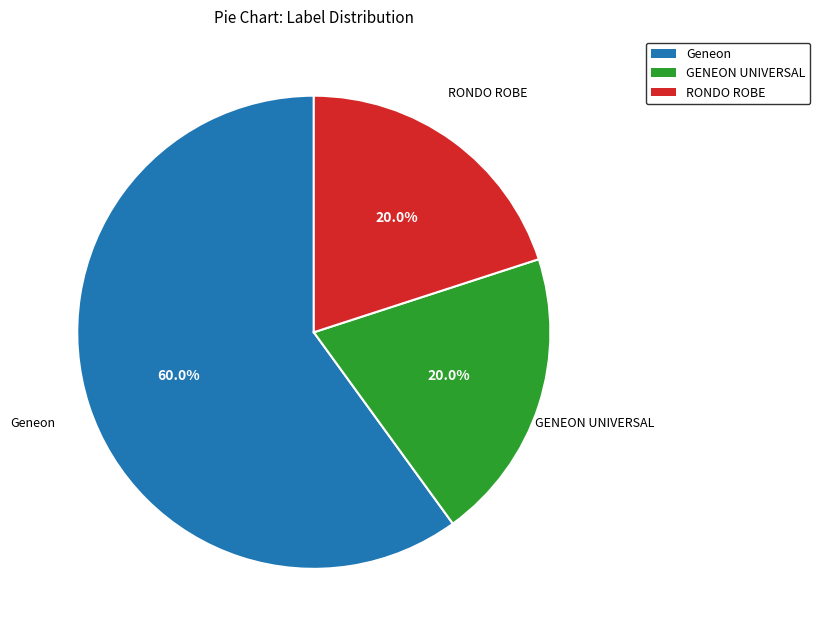

Which category accounts for the majority?

Geneon